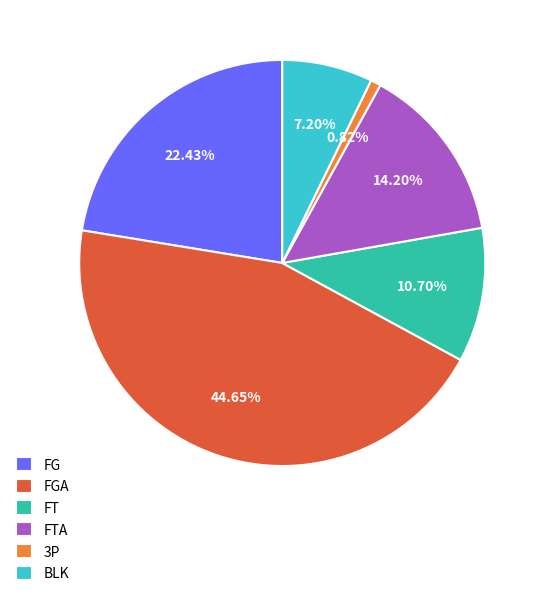

Rank the categories by value from lowest to highest.

3P, BLK, FT, FTA, FG, FGA